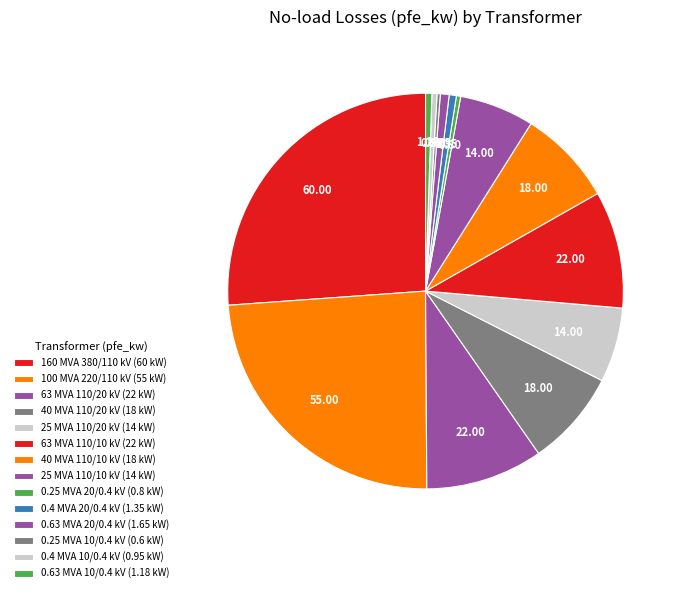

Which slice is the largest?

380